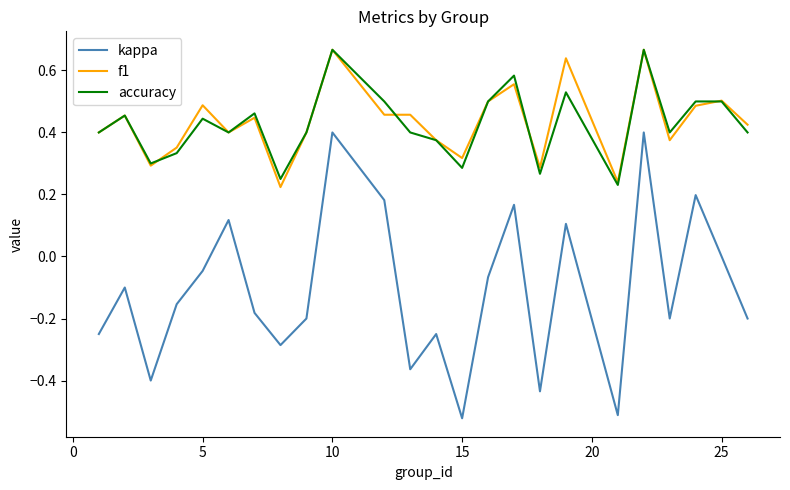

True or false: accuracy and kappa intersect in this chart.

False